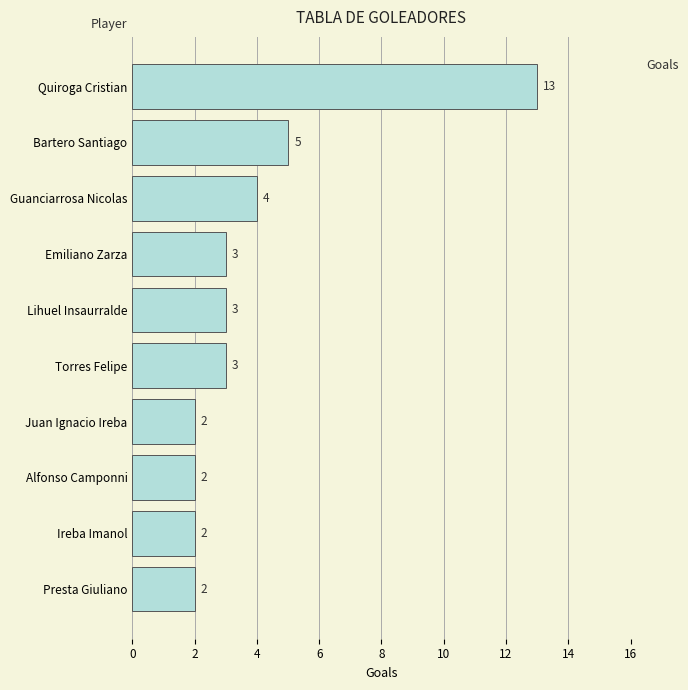

What is the sum of the values at Lihuel Insaurralde and Juan Ignacio Ireba?

5